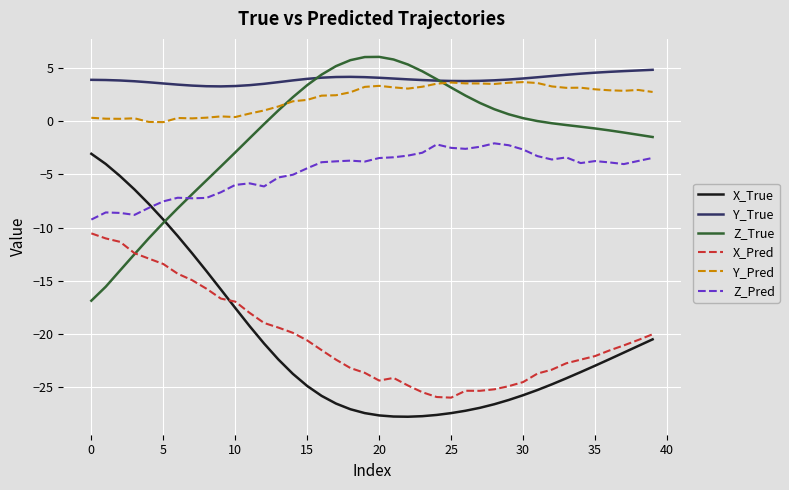

What is the minimum value shown in the chart?

-27.8